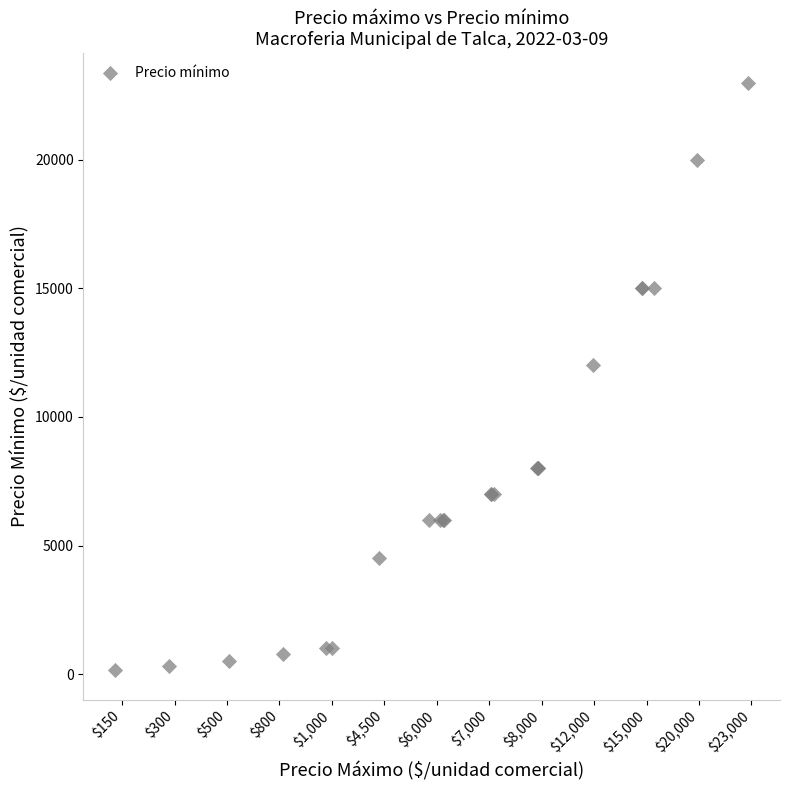

What Y value in the scatter plot is closest to 11575?

12000